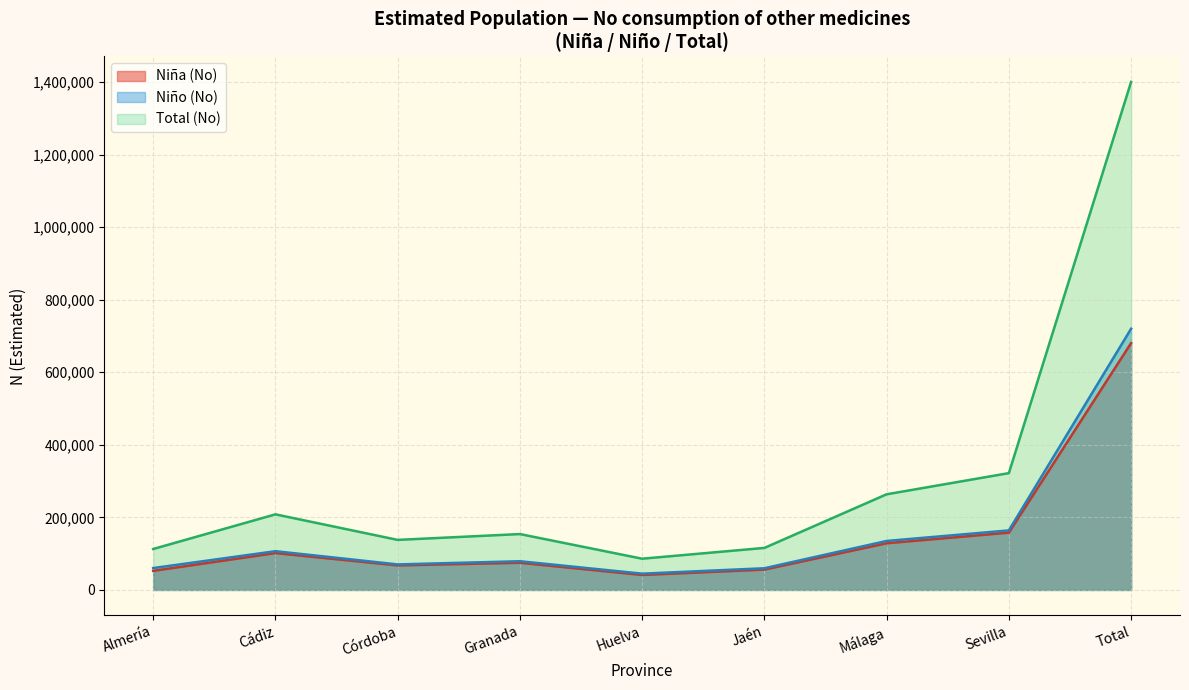

Which label corresponds to the largest value in the chart?

Total